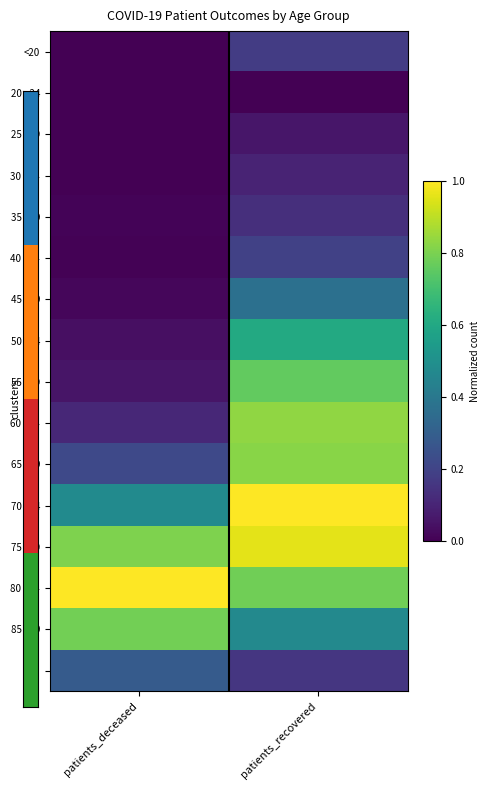

List the series in order of their peak value, lowest first.

20 - 24, 25 - 29, 30 - 34, 35 - 39, <20, 40 - 44, >90, 45 - 49, 50 - 54, 55 - 59, 85 - 89, 65 - 69, 60 - 64, 75 - 79, 80 - 84, 70 - 74